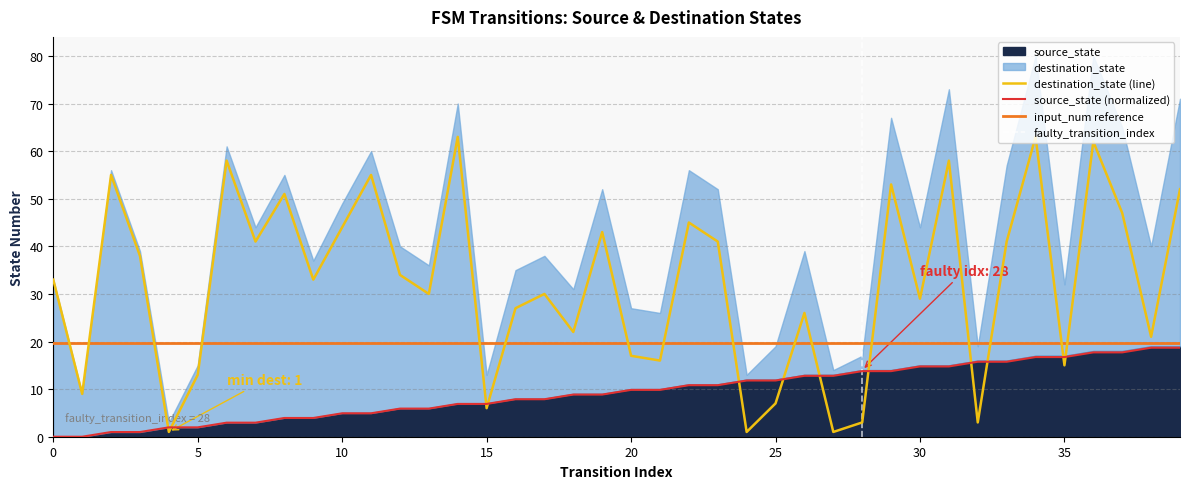

How many data points does each series have?

40